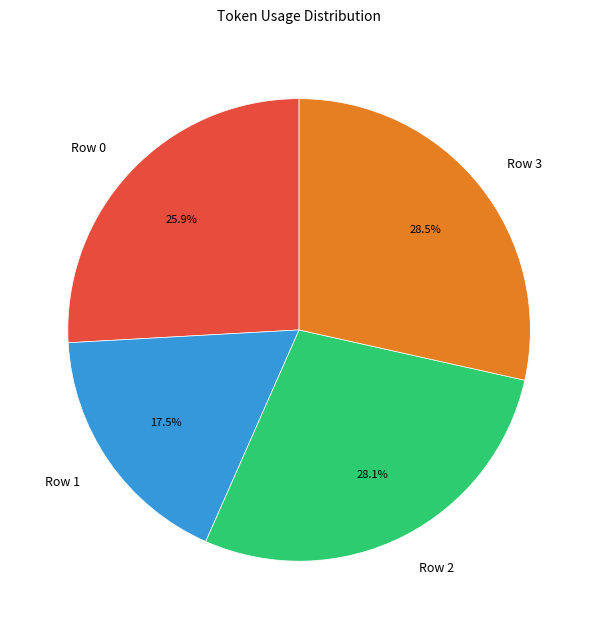

What percentage do Row 0 and Row 1 together represent?

43.4%